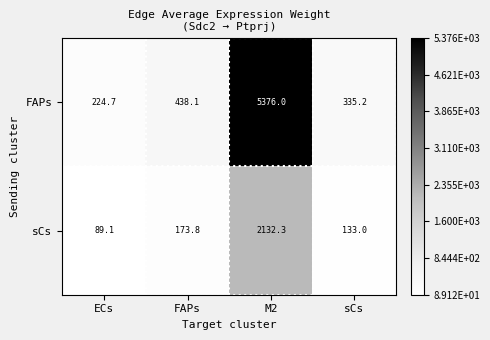

At FAPs, list the series in order from largest to smallest.

FAPs, sCs